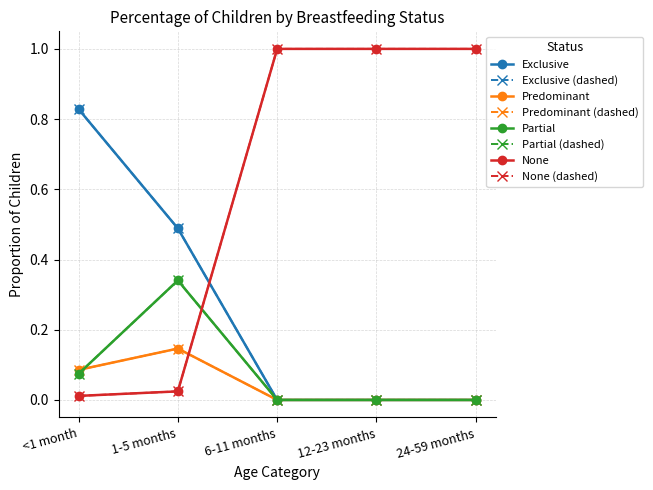

What is the difference between the Partial values at 24-59 months and 1-5 months?

0.3